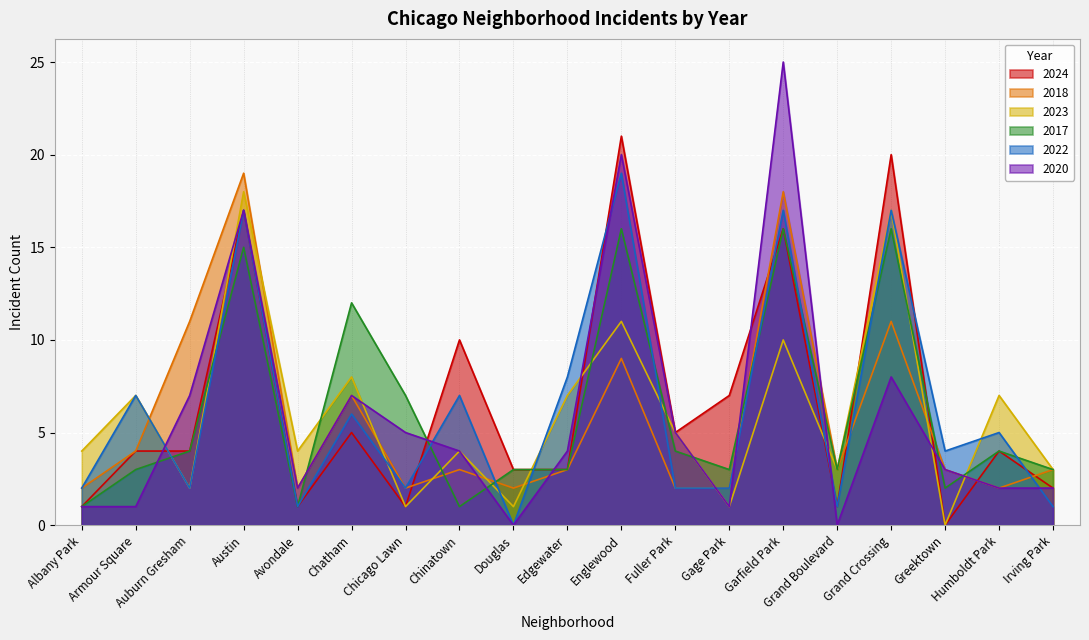

Count the number of categories in the chart.

19